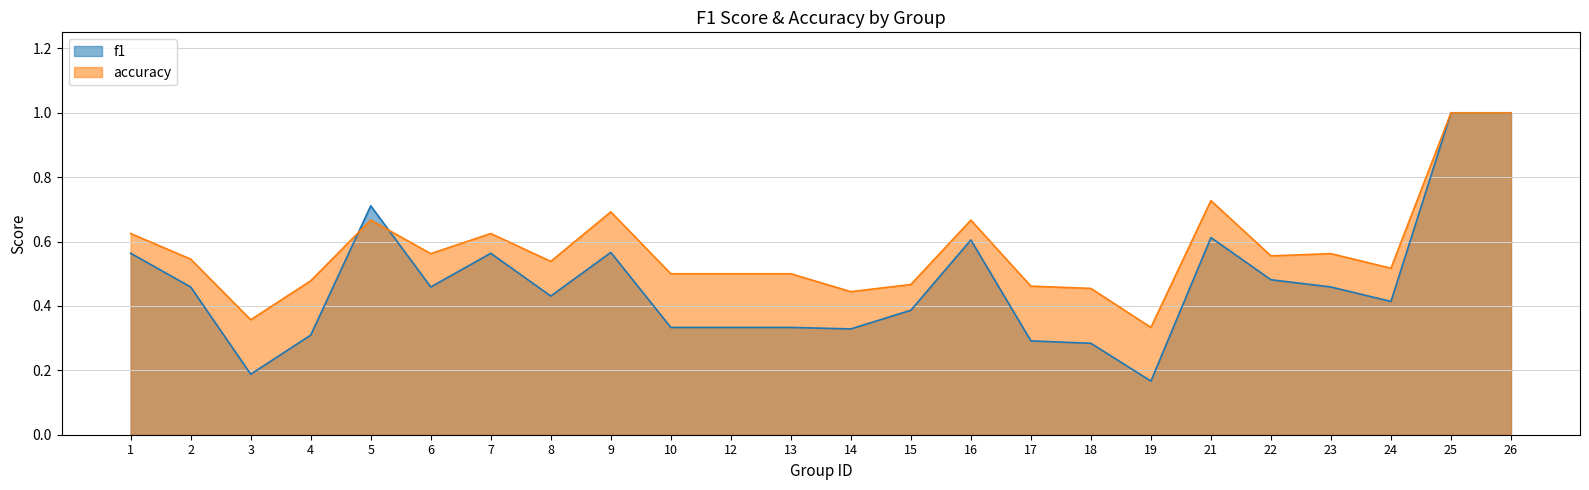

At which label is accuracy closest to 0?

19